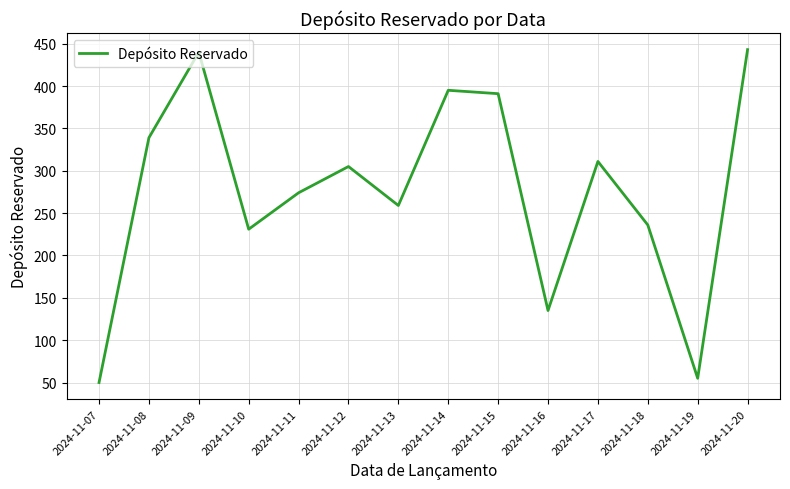

What is the change in value from 2024-11-12 to 2024-11-14?

+90